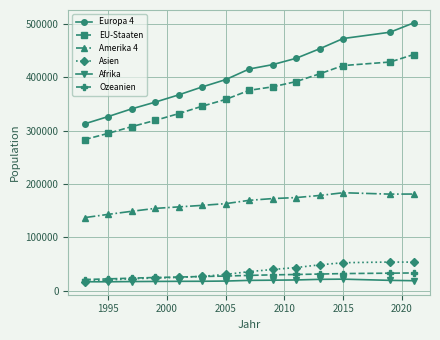

What is the value of the Amerika 4 point at the 14th from the left?

181044